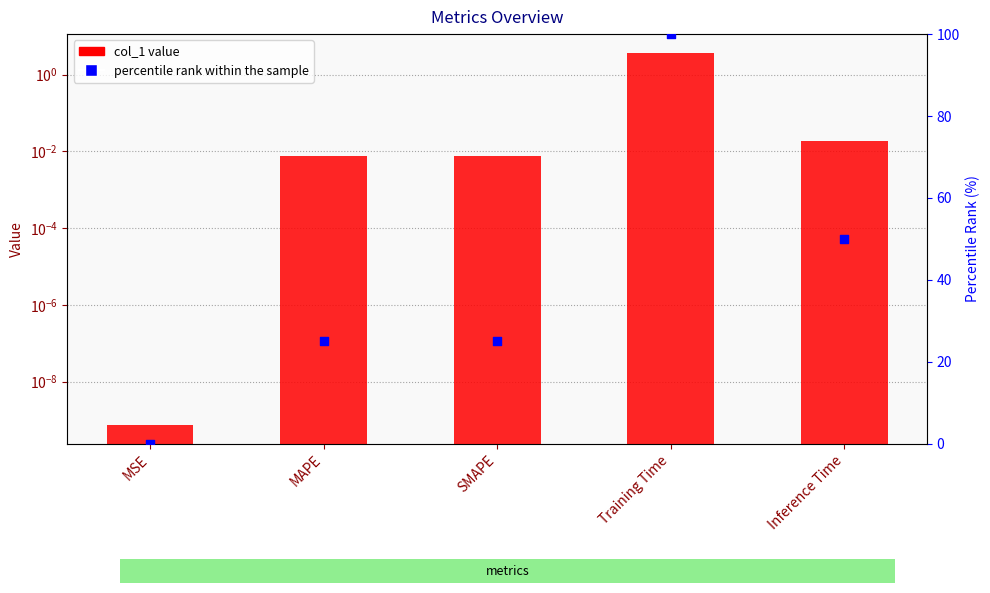

Which series has the largest total across all categories?

percentile rank